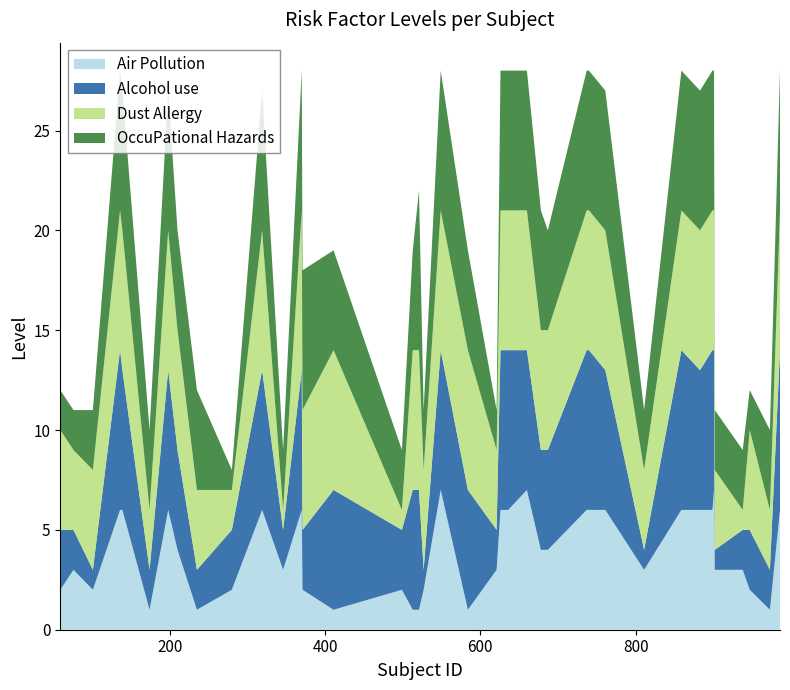

What is the highest value of the Air Pollution series?

7